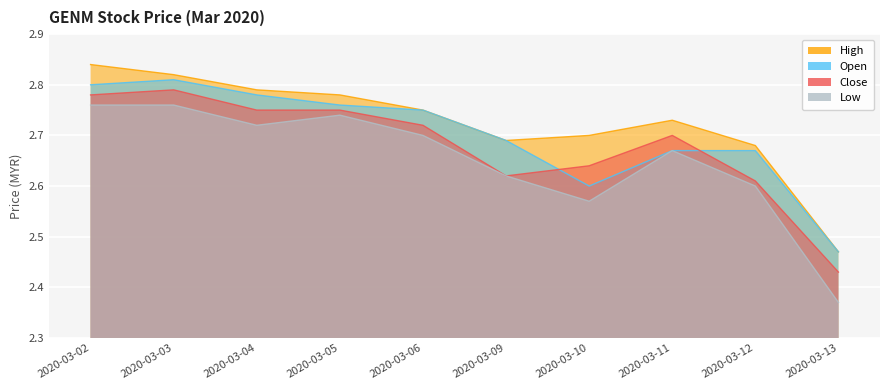

True or false: open and high cross at least once.

False